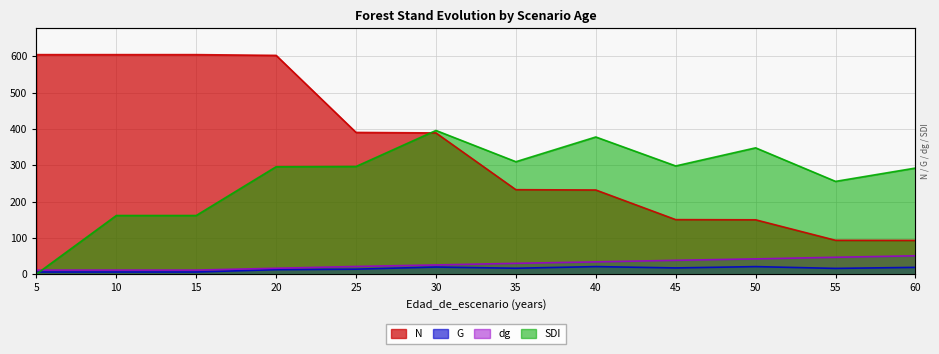

Is it true that dg equals 29.8 at 35?

True